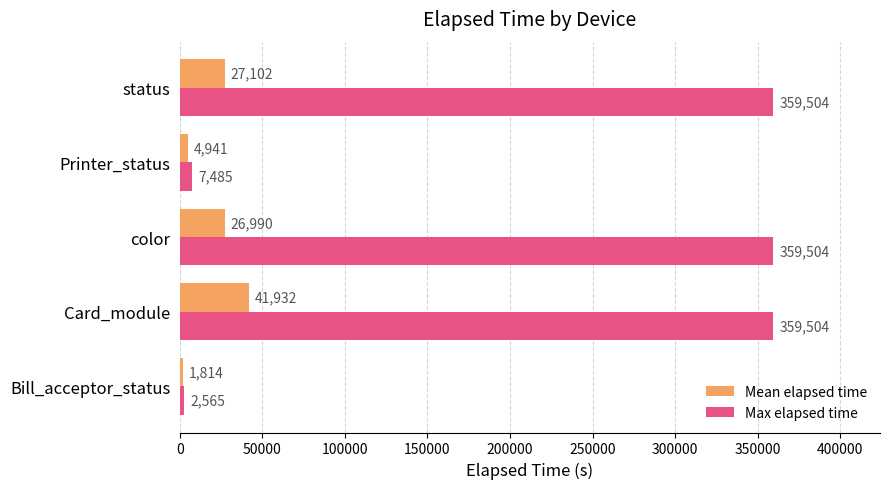

What are all the series names shown in the legend?

Mean elapsed time, Max elapsed time